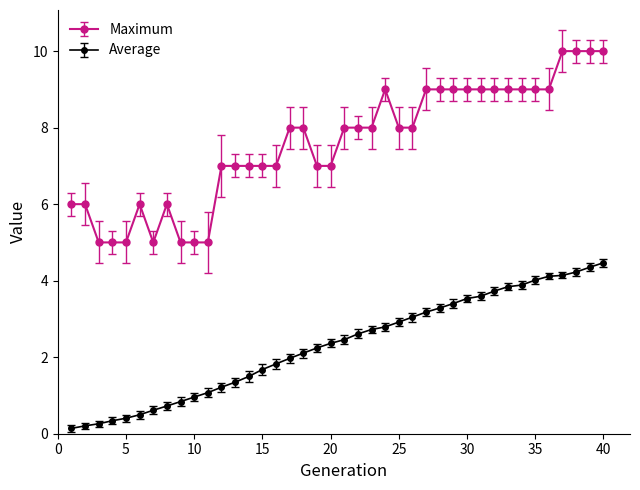

Which series has the largest total across all categories?

Maximum